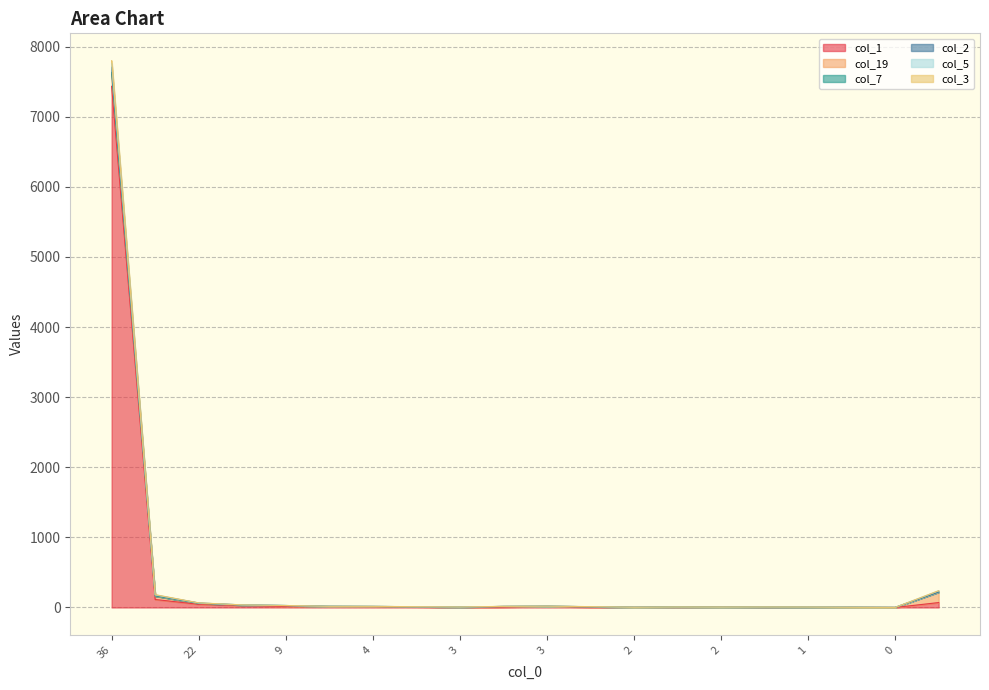

At which label is col_1 closest to 3716?

16